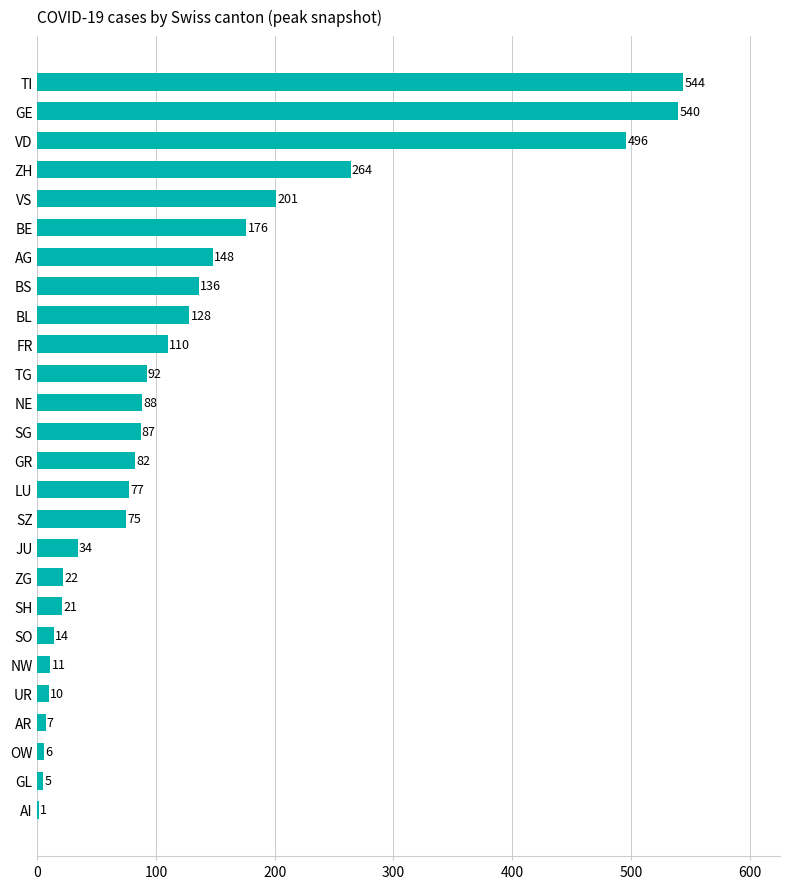

Between SH and OW, which is larger?

SH